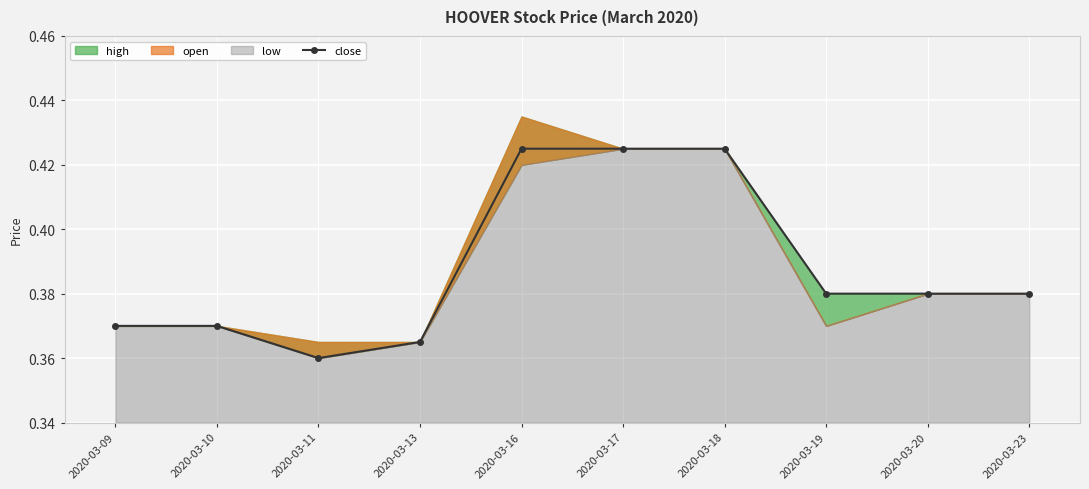

Reading right to left, extract all data points from this chart.

0.4	0.4	0.4	0.4	0.4	0.4	0.4	0.4	0.4	0.4